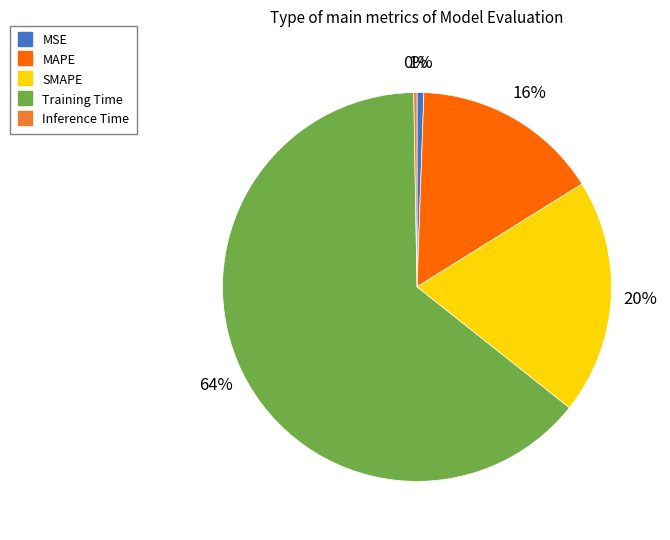

Do MSE and SMAPE together represent more than half of the pie?

No